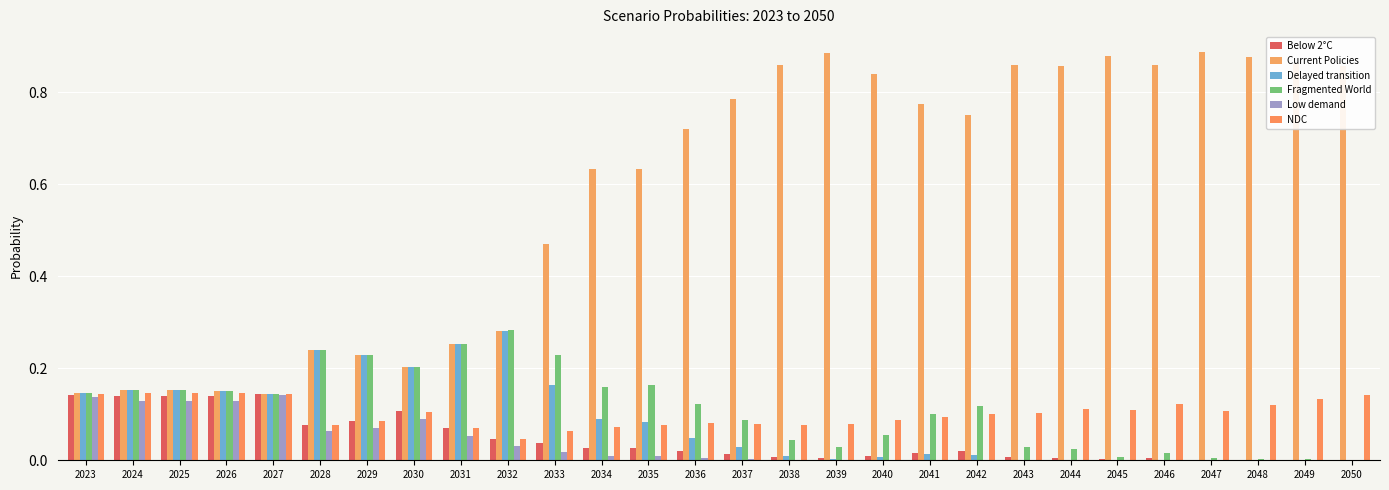

Are the bars grouped side by side (vs. stacked)?

Yes